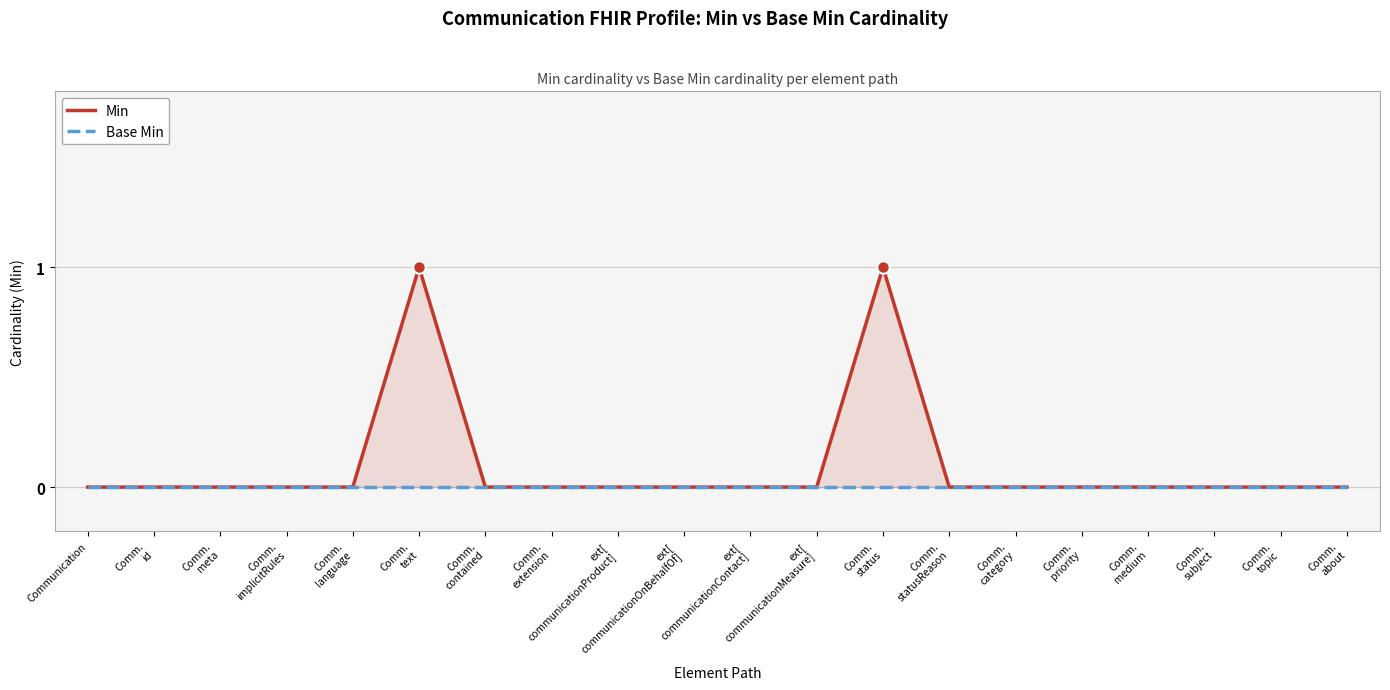

True or false: Base Min has more than 0 points higher than both neighbors.

False